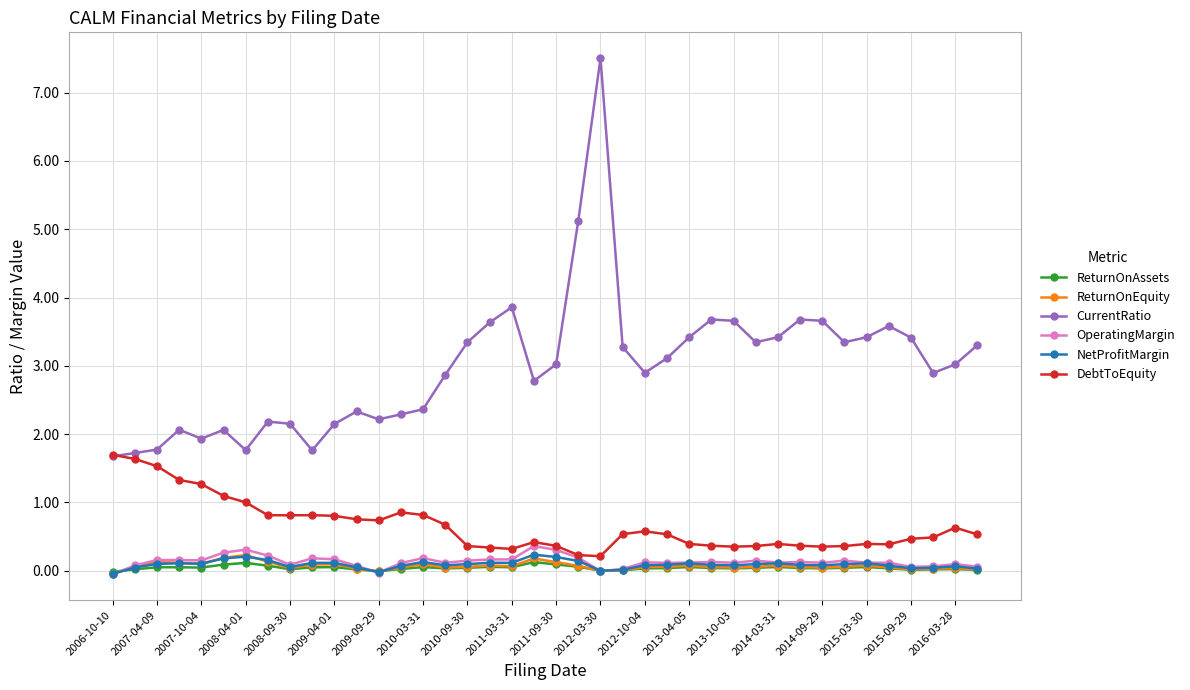

True or false: ReturnOnEquity and DebtToEquity intersect in this chart.

False